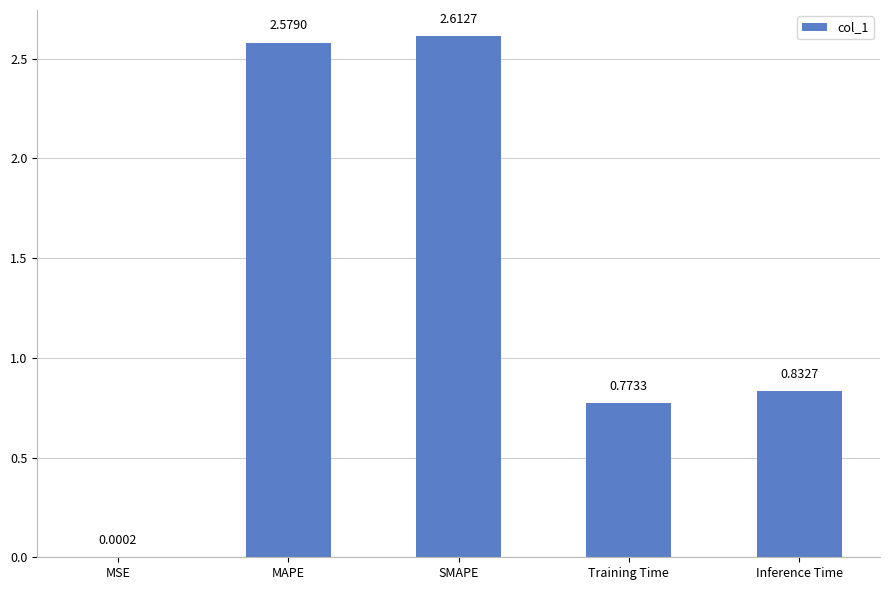

Between Inference Time and Training Time, which is larger?

Inference Time